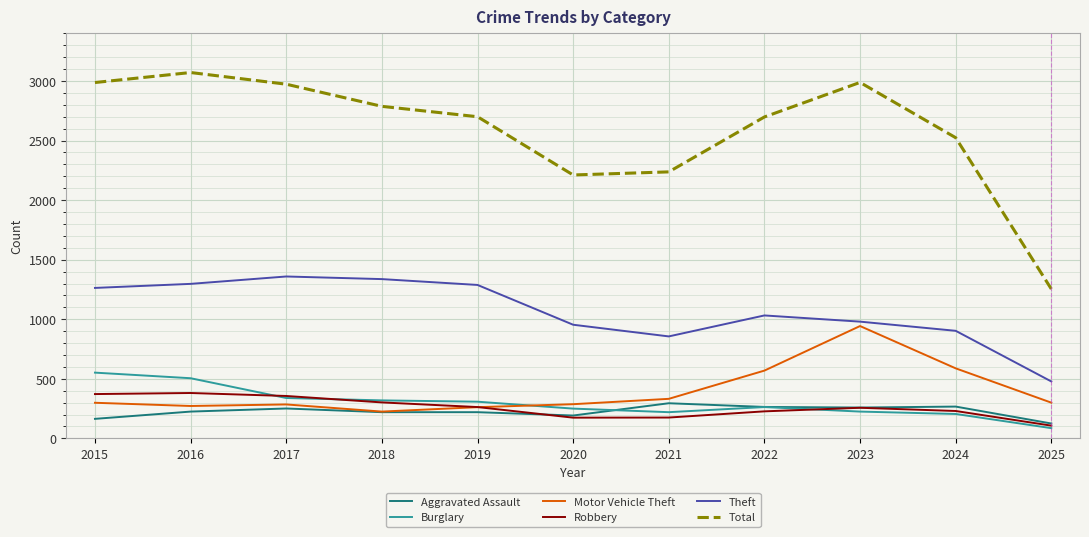

What is the maximum value shown in the chart?

3071